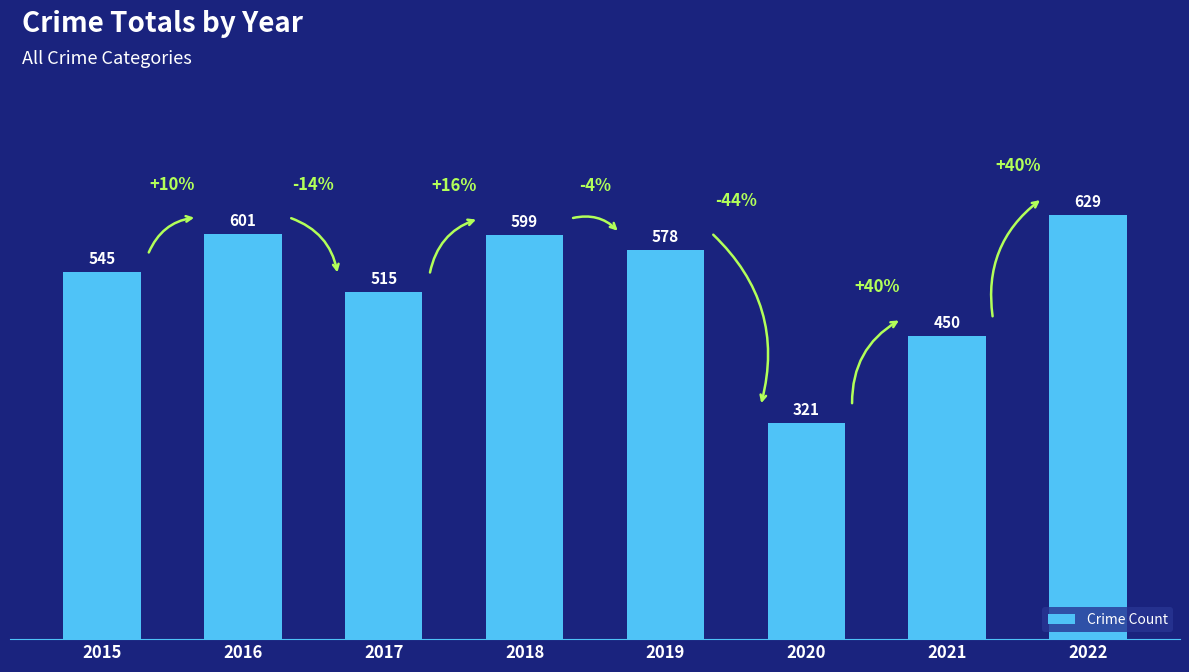

What value does the data have at 2017?

515